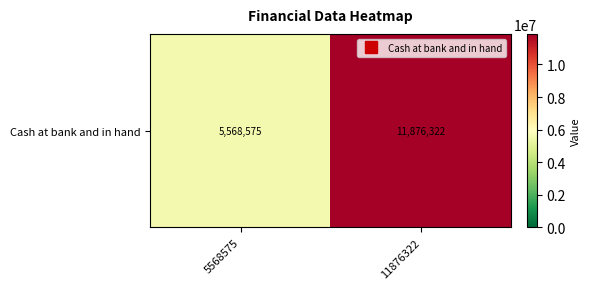

Which has a higher value, 5568575 or 11876322?

11876322